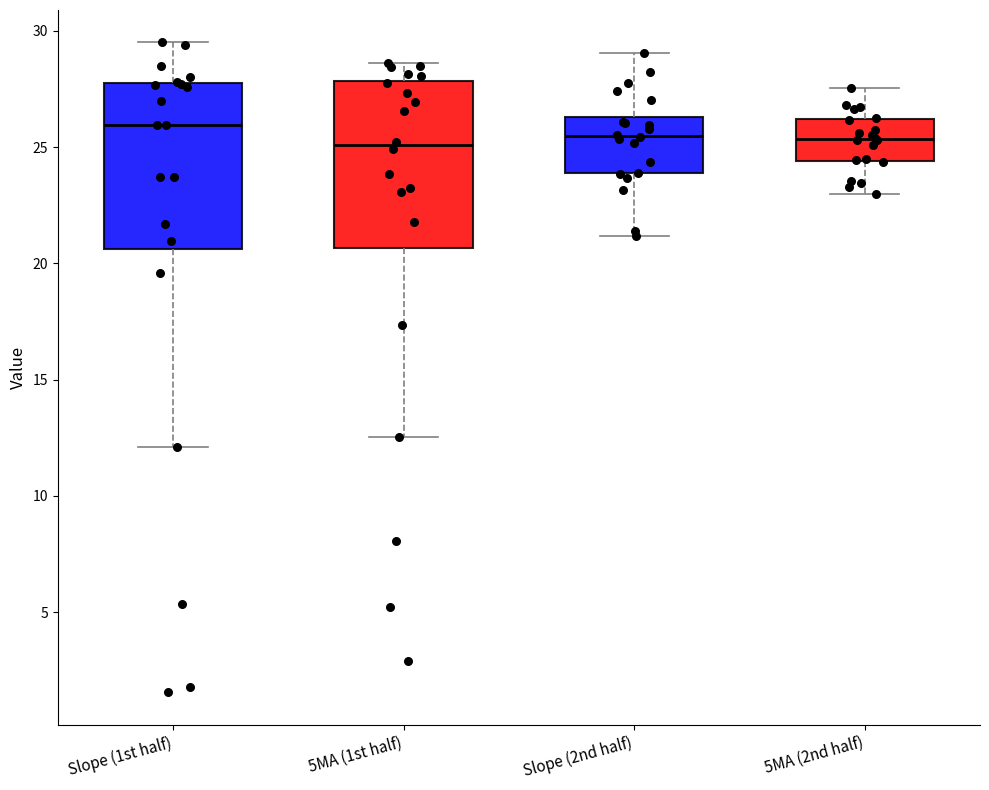

Where does the median line of the box for 5MA (1st half) sit on the y-axis? The values are not printed on the chart, so give them approximately, as read against the axis.

25.0